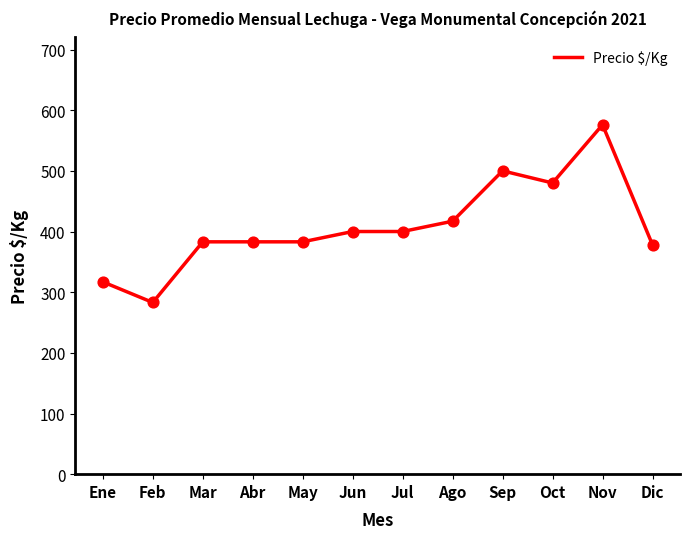

What is the change in value from Oct to Dic?

-102